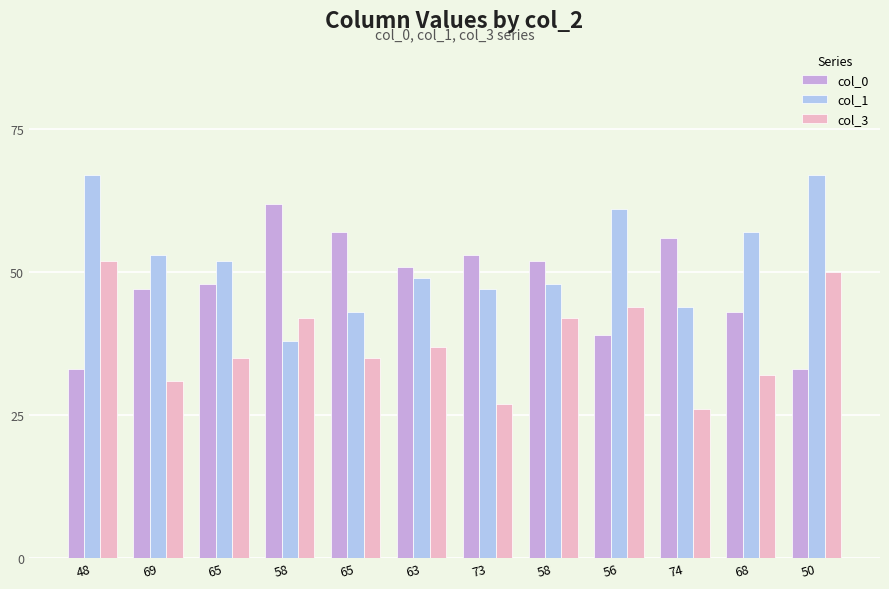

What are all the series names shown in the legend?

col_0, col_1, col_3